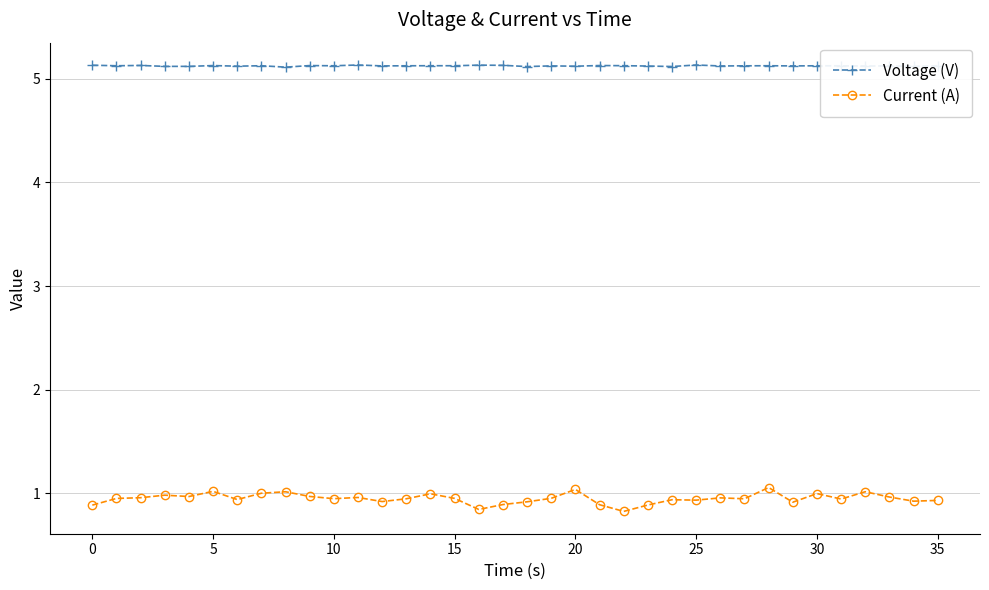

True or false: Voltage (V) and Current (A) intersect in this chart.

False